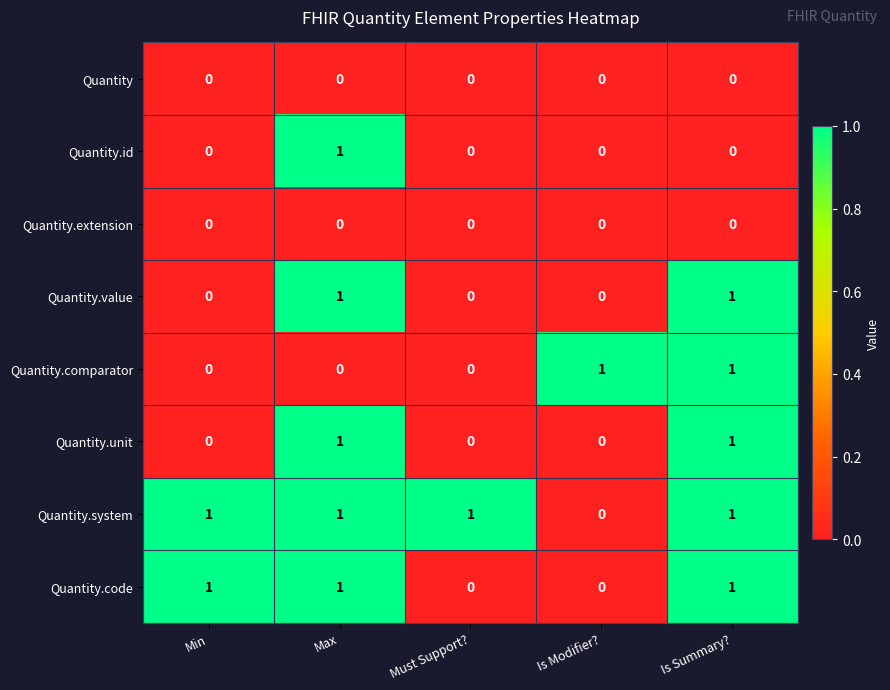

True or false: Quantity.extension has a value of 0 at Is Modifier?.

True